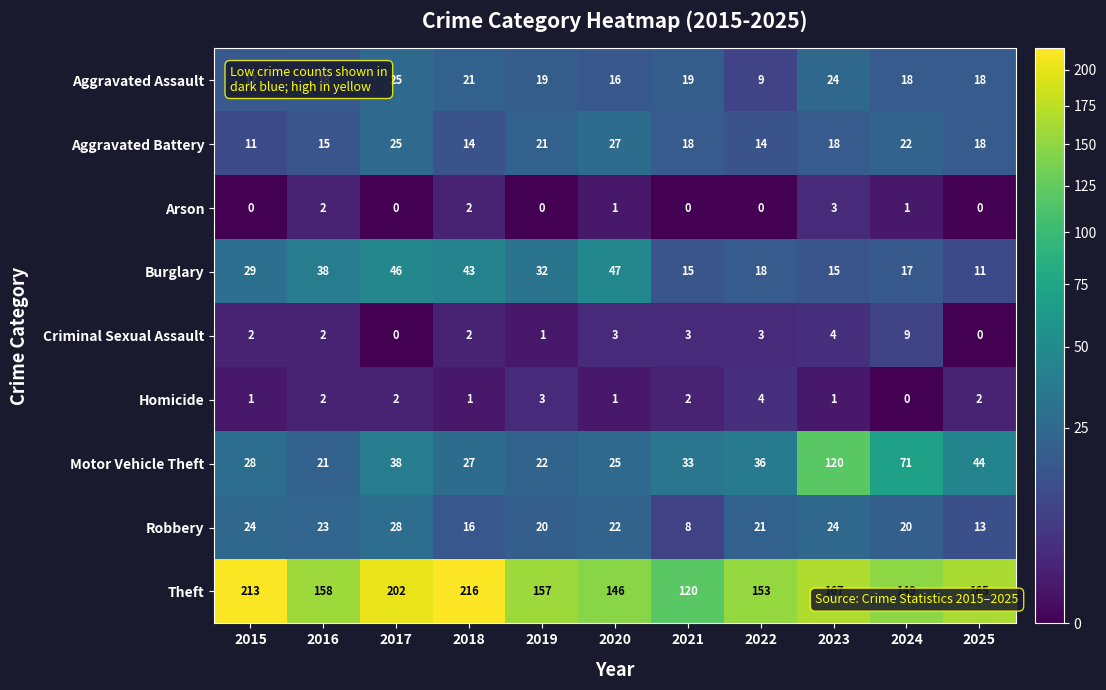

Which series has the largest range (max minus min)?

Motor Vehicle Theft